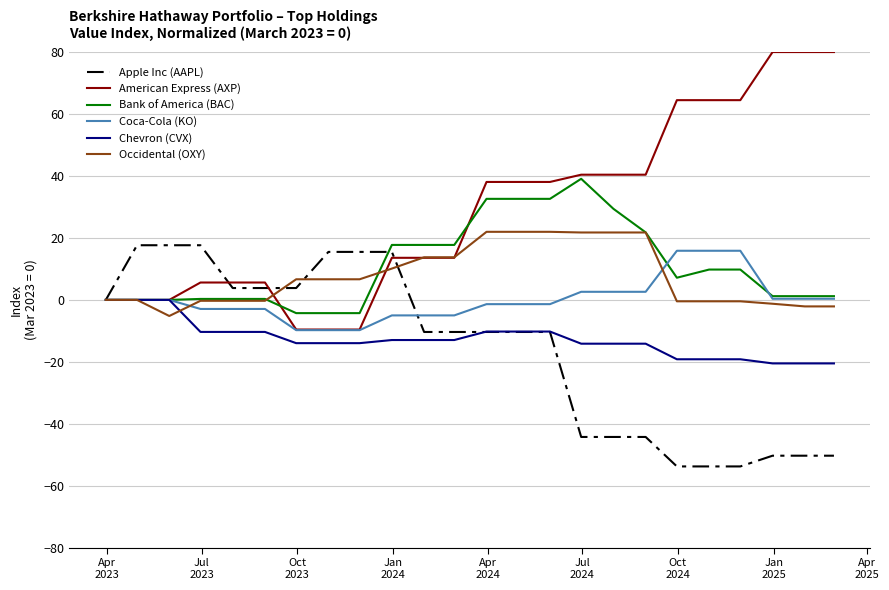

Count the number of data series in this chart.

6